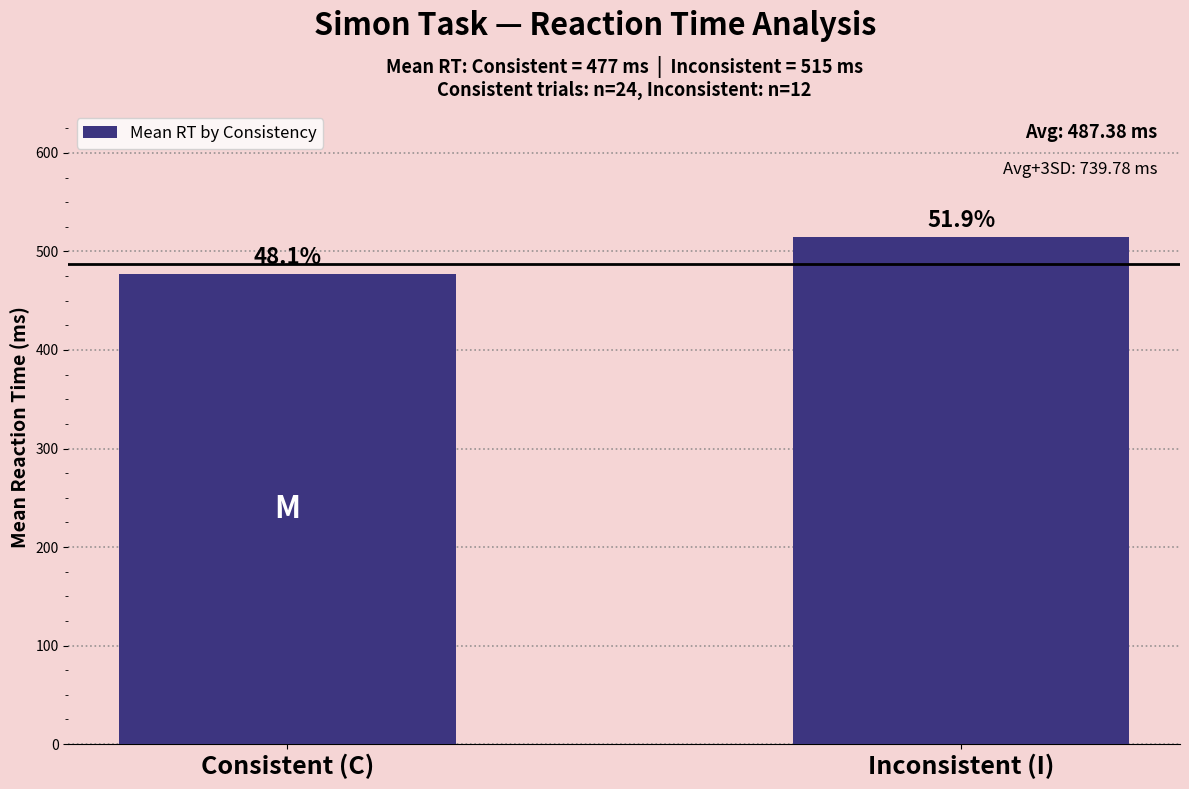

Which label corresponds to the largest value in the chart?

Inconsistent (I)